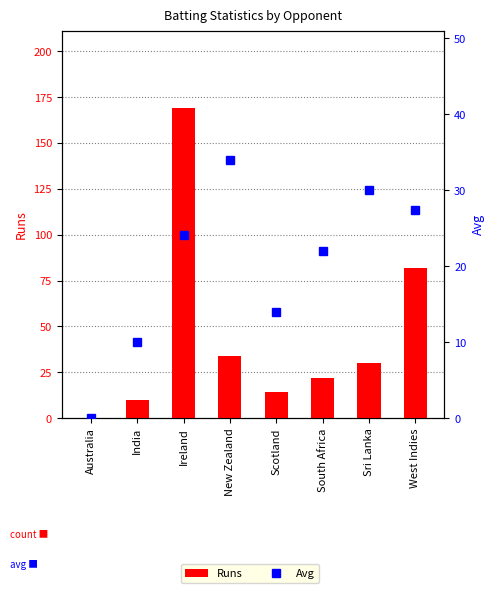

What are all the series names shown in the legend?

Runs, Avg